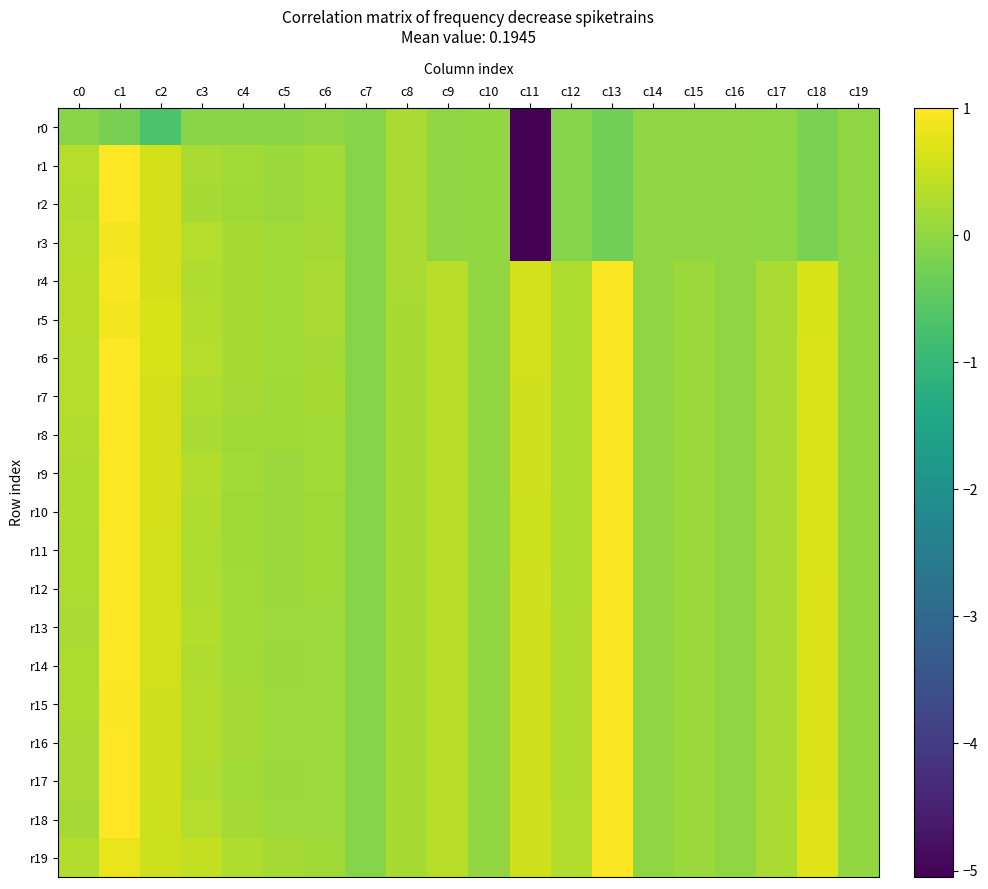

At how many categories does at least one series exceed 0?

17